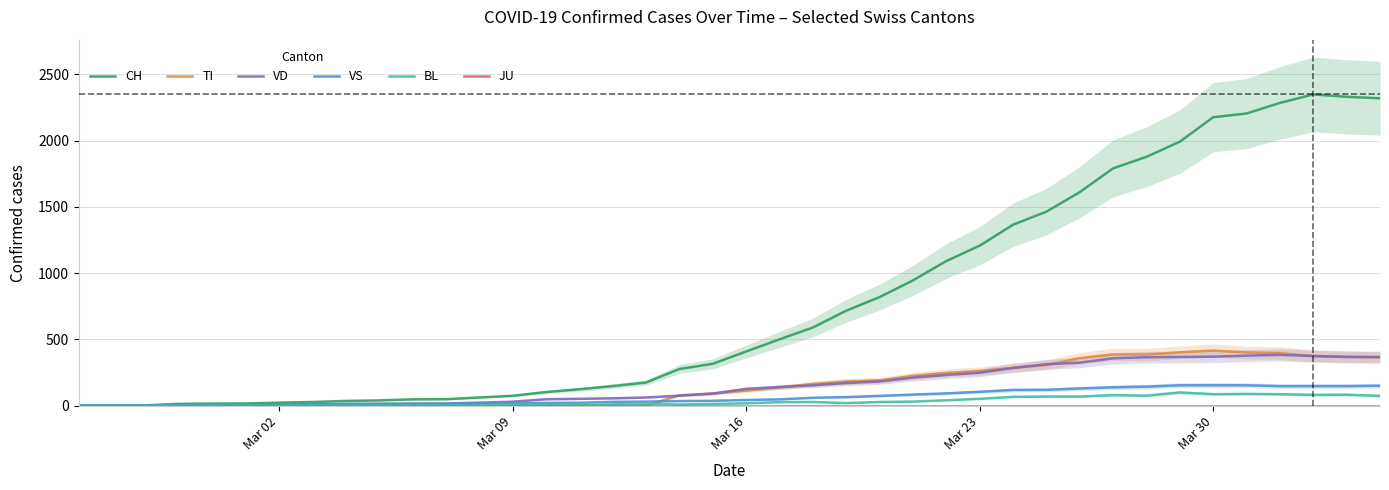

The value of VD at Mar 16 is 126. True or false?

True